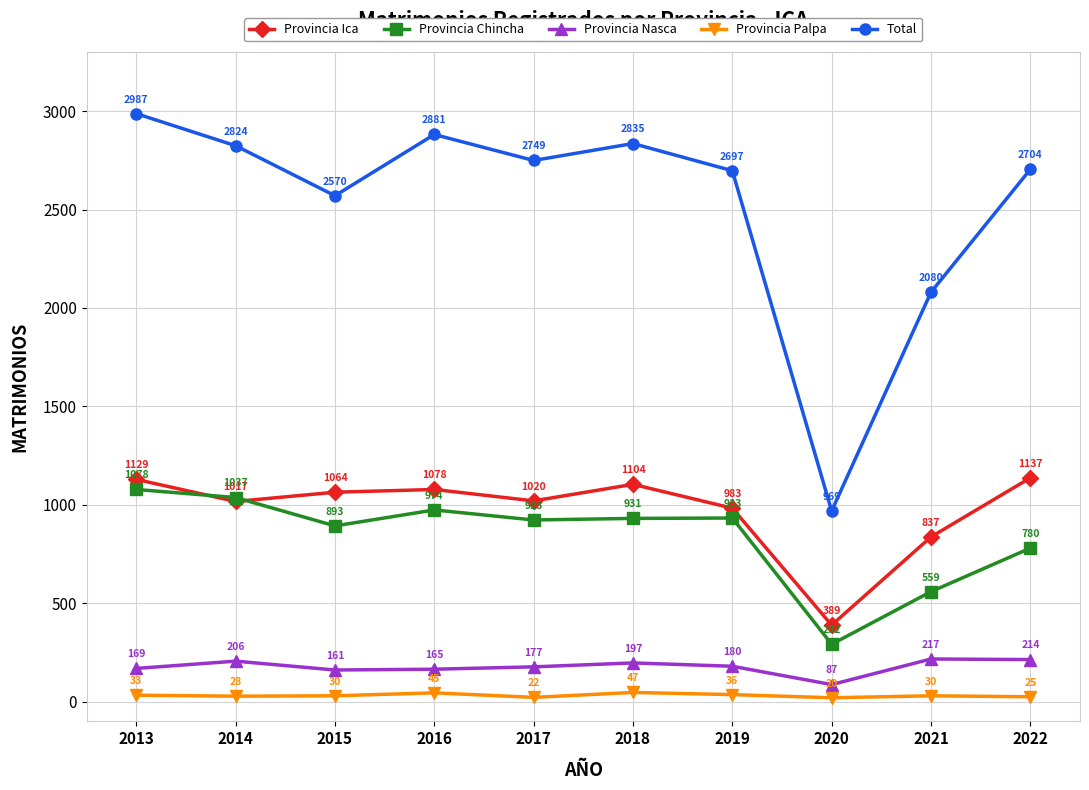

What is the value of the Provincia Ica point at the 6th from the left?

1104